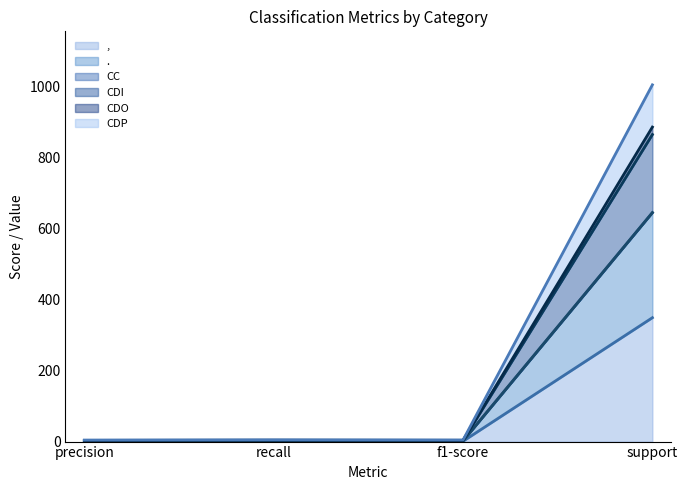

The , (line) series shows 1.0 at precision. True or false?

True